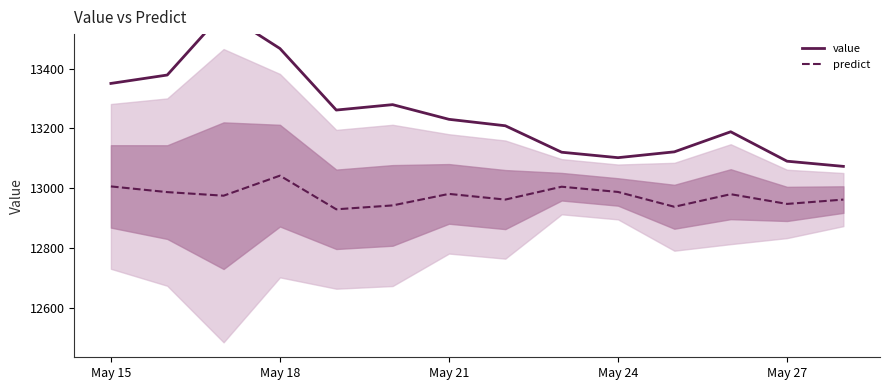

What is the value of the predict point at the 11th from the left?

12938.0